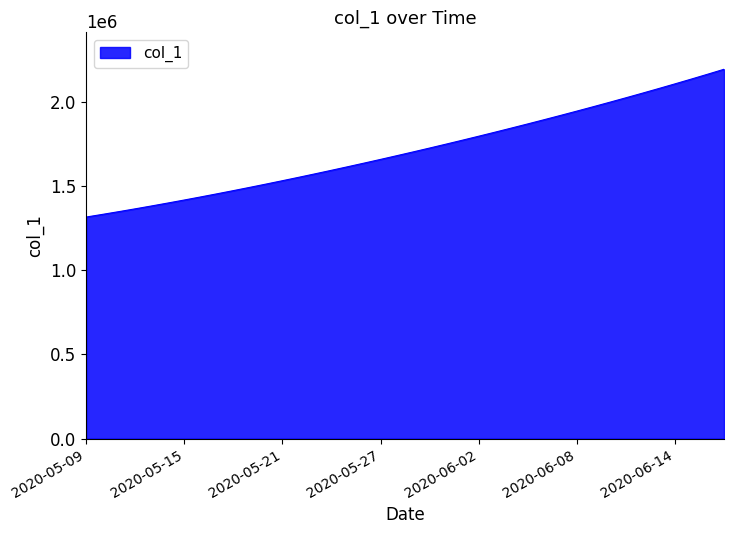

What is the difference between the maximum and minimum values?

877088.2